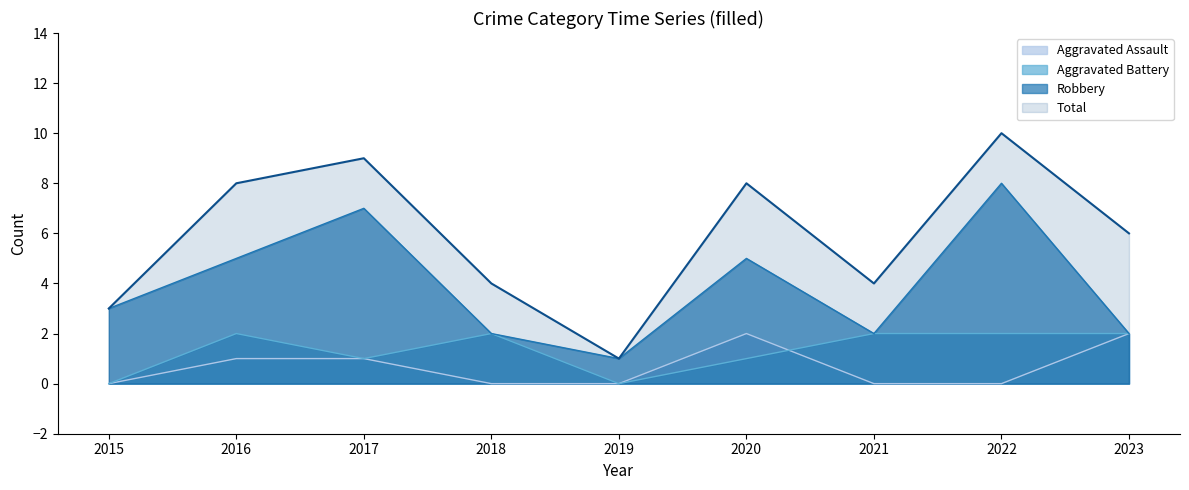

Which series changed the most between 2017 and 2022?

Aggravated Assault